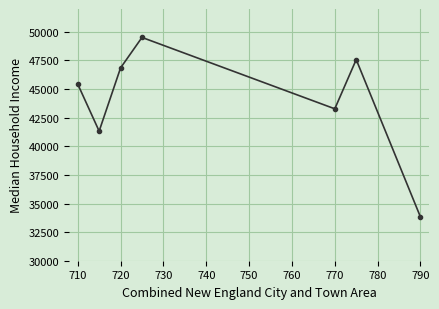

How many interior local valleys (lower than both neighbors) does the data have?

2